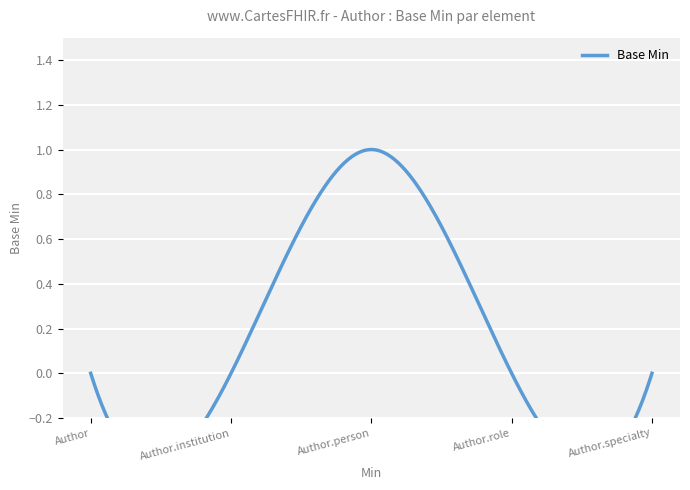

How many lines are shown in the chart?

1